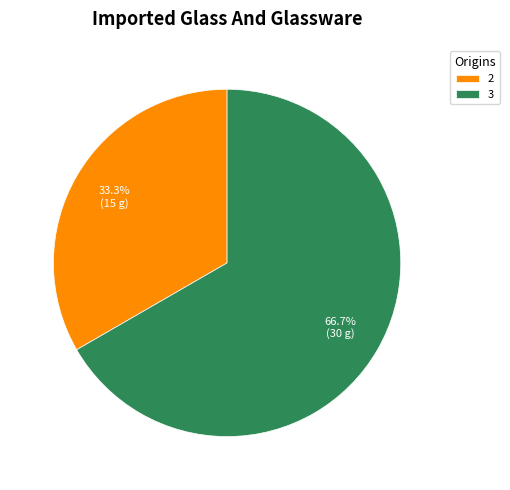

Rank the categories by value from lowest to highest.

2, 3